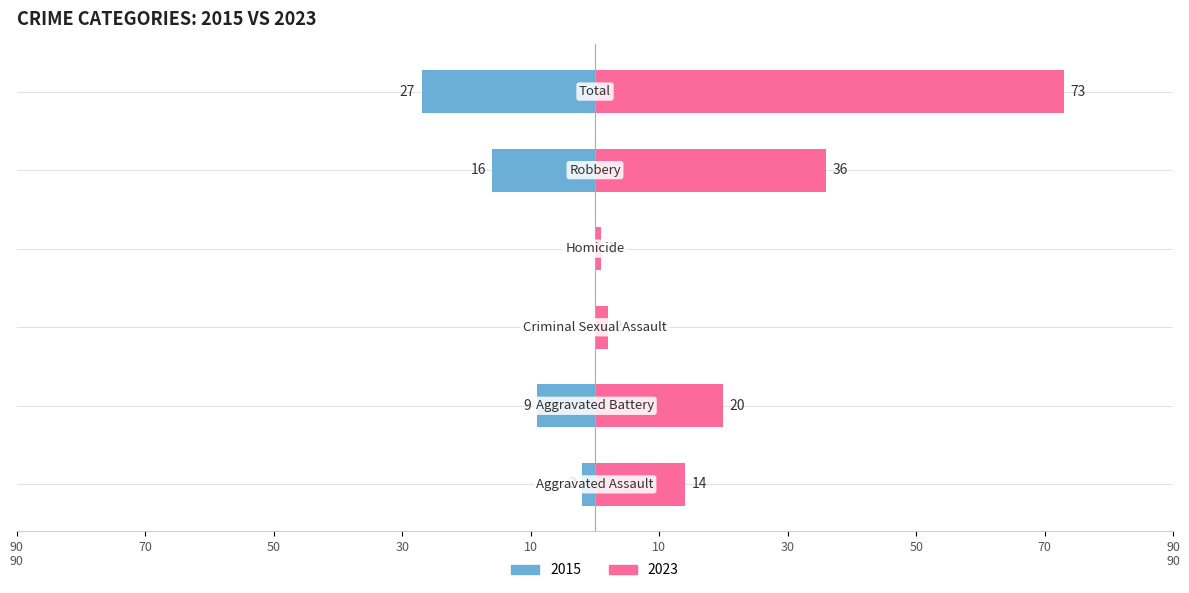

The 2023 series shows 0 at Homicide. True or false?

False